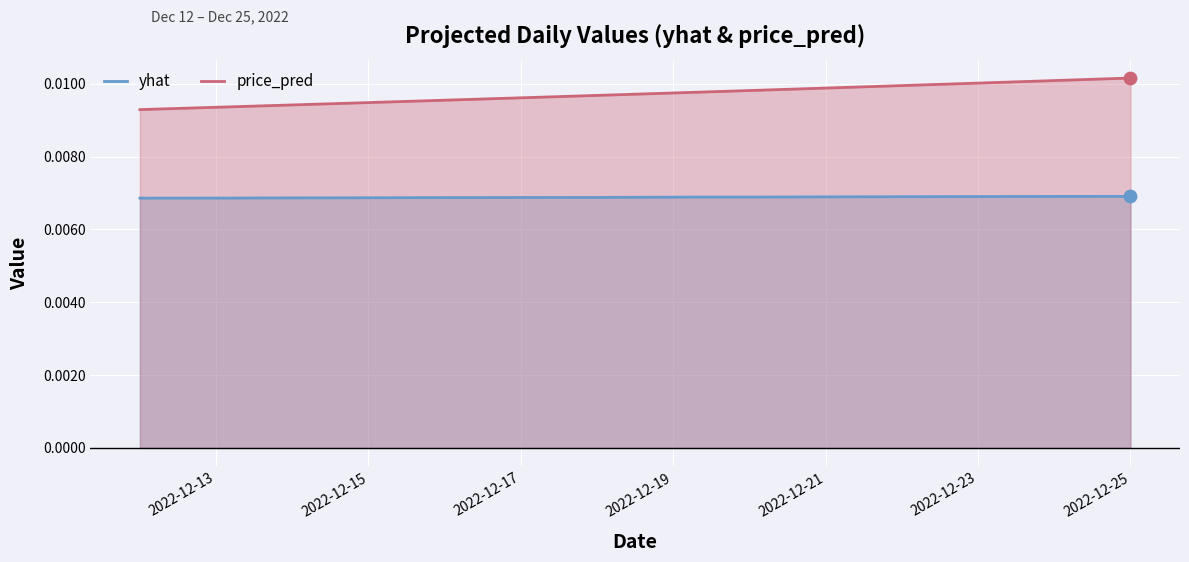

At how many categories does at least one series exceed 0?

14